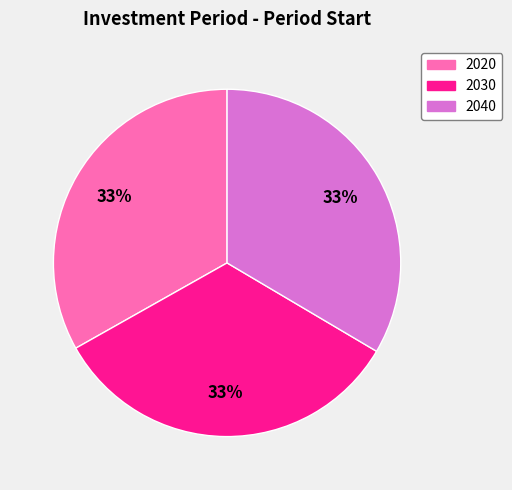

How many segments does this pie chart have?

3